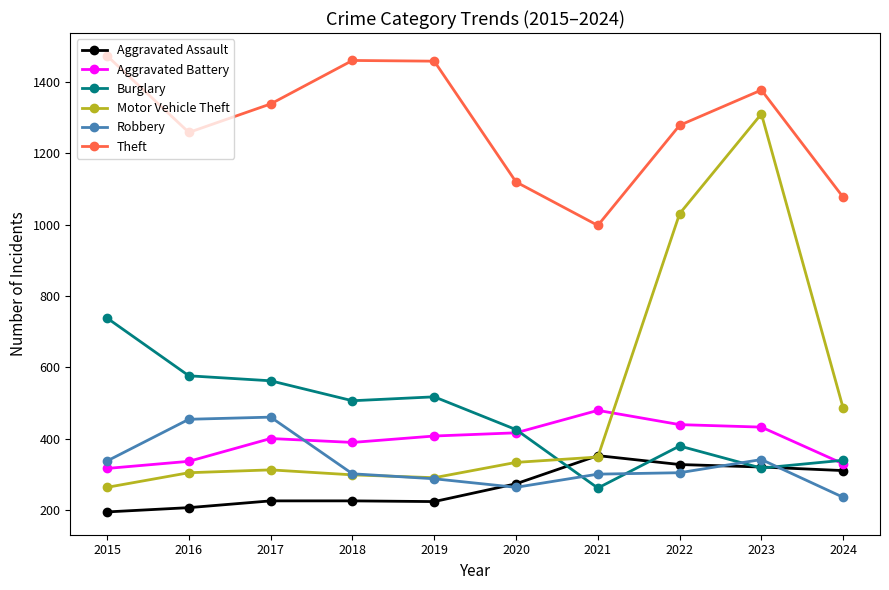

What is the difference between the highest and lowest values at 2017?

1114